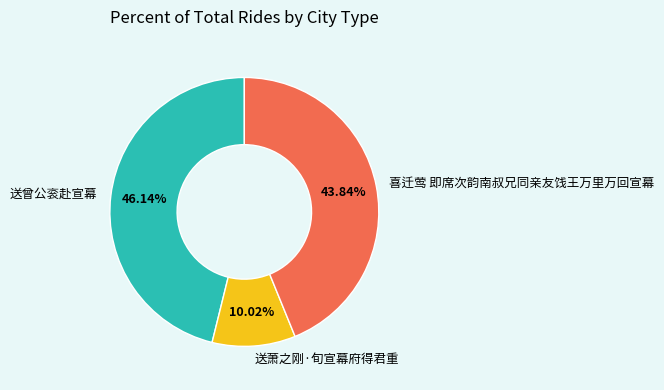

Is the sum of 送萧之刚·旬宣幕府得君重 and 喜迁莺 即席次韵南叔兄同亲友饯王万里万回宣幕 greater than half?

Yes